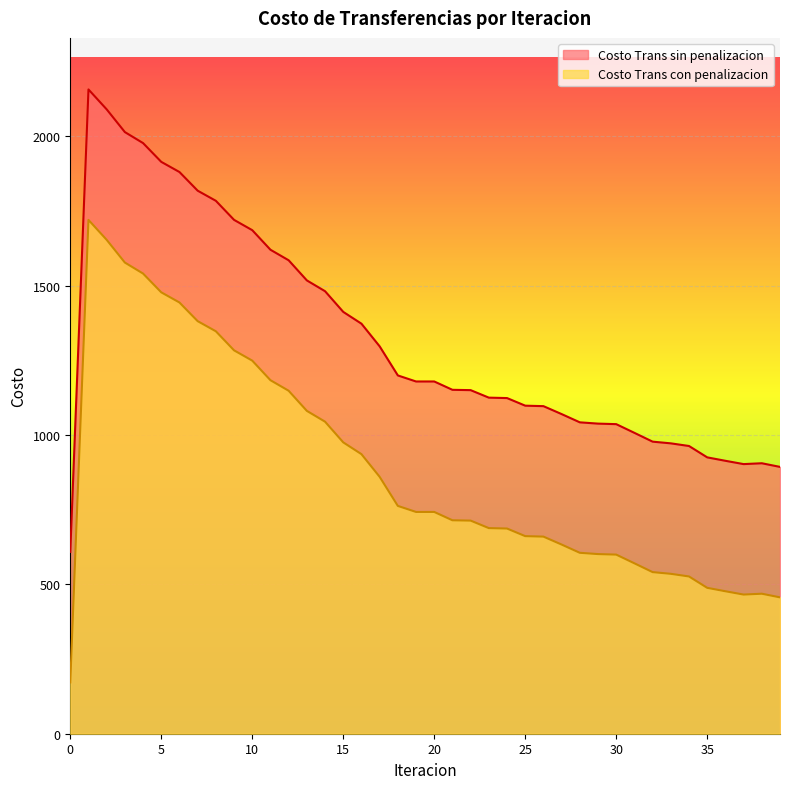

How many data points does each series have?

40